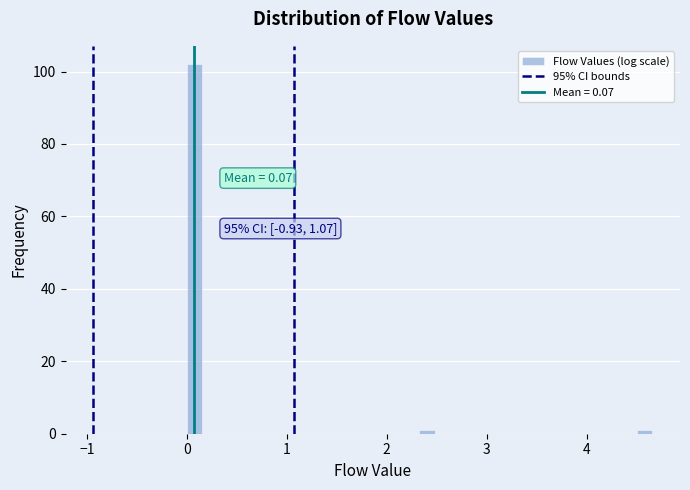

Read against the x-axis, roughly where is the centre of the tallest bar?

0.1